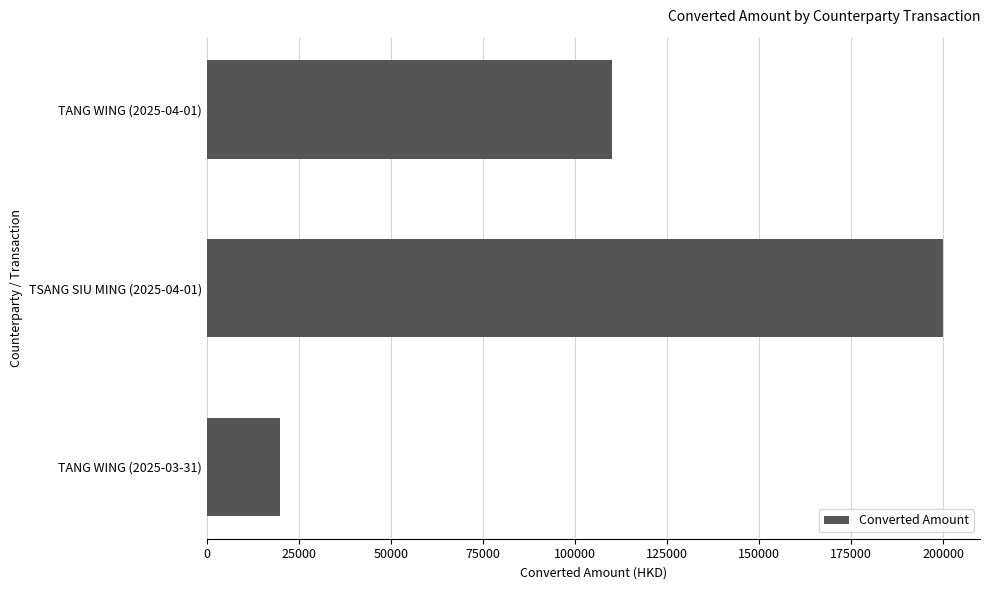

Rank the categories by value from lowest to highest.

TANG WING (2025-03-31), TANG WING (2025-04-01), TSANG SIU MING (2025-04-01)